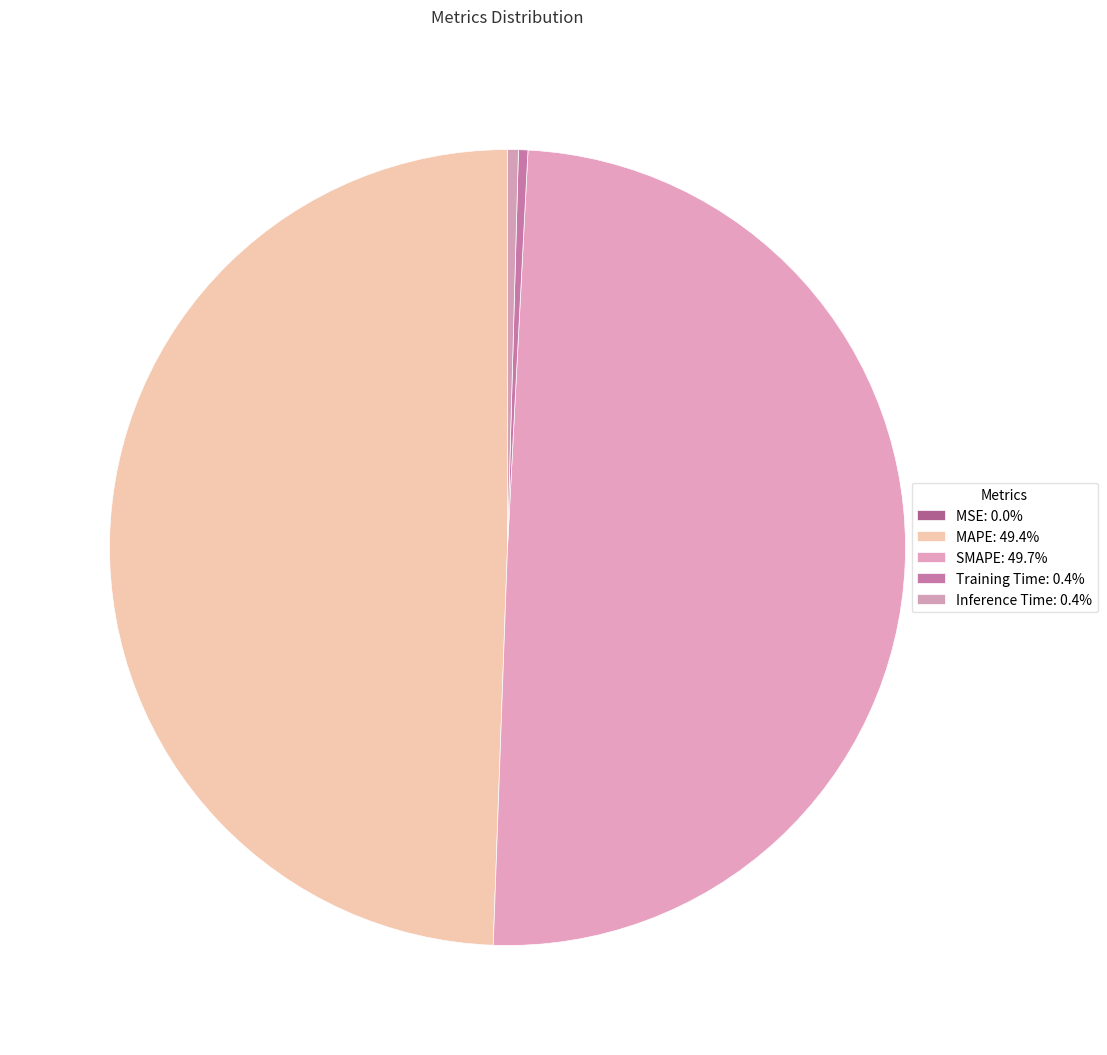

How much of the chart is everything except SMAPE?

50.3%